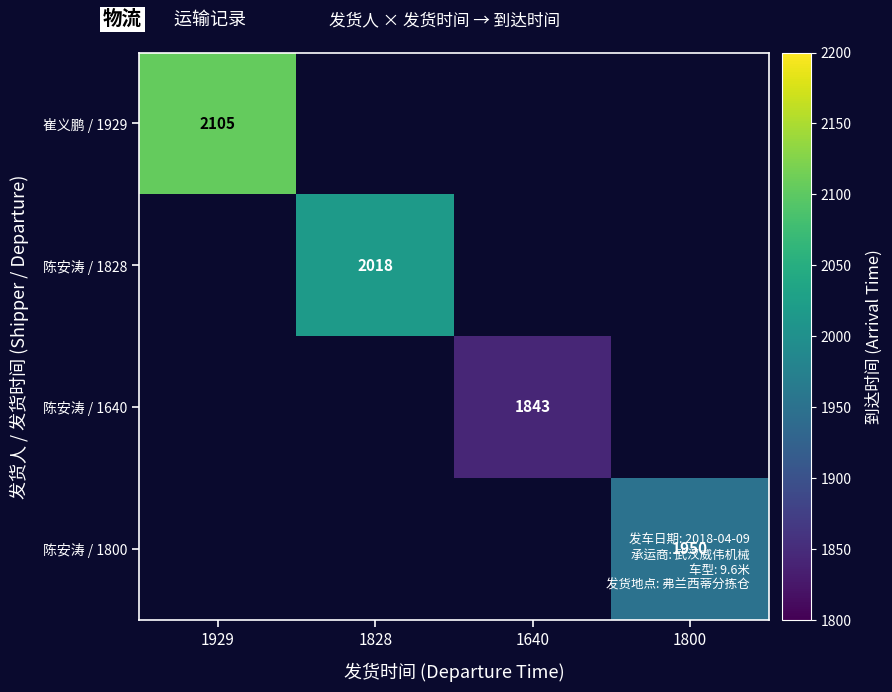

True or false: 崔义鹏 / 1929 has a value of 2105 at 1929.

True